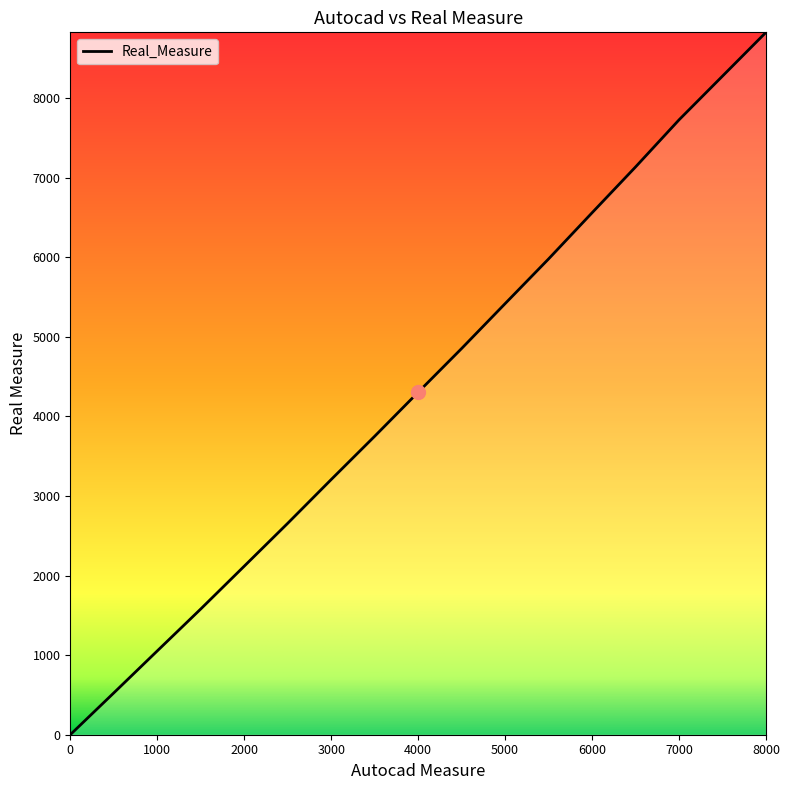

What is the difference between the maximum and minimum values?

8828